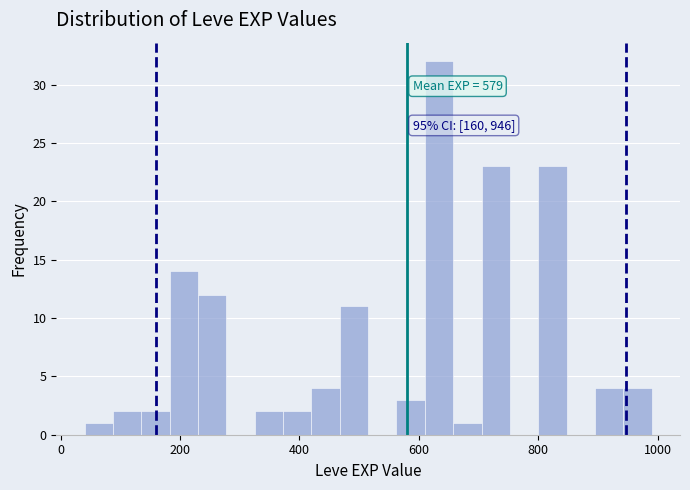

Around what value on the x-axis is the tallest bar? Give the approximate position of its centre, as read against the axis.

640